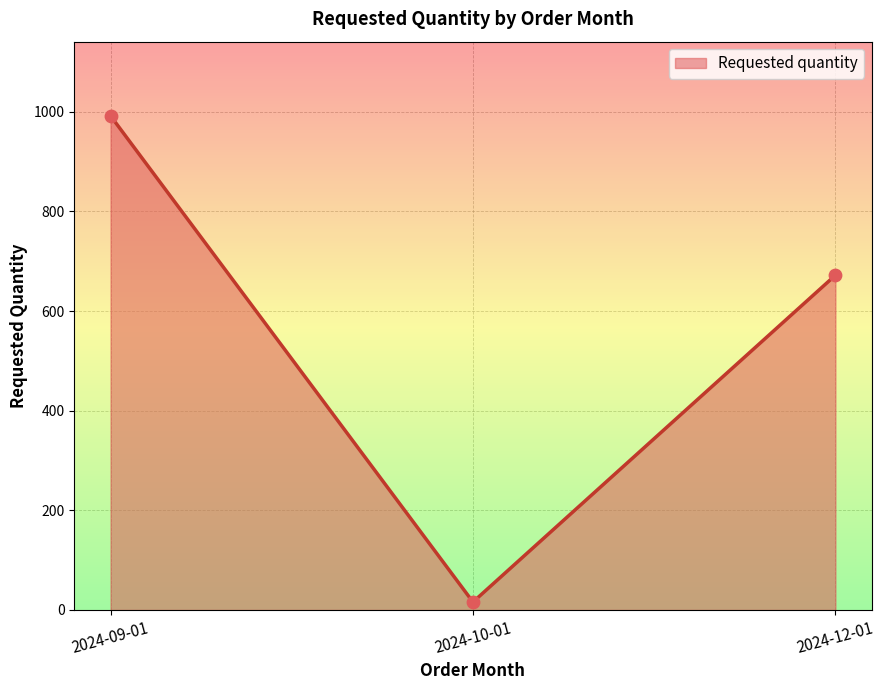

Which has a higher value, 2024-12-01 or 2024-10-01?

2024-12-01